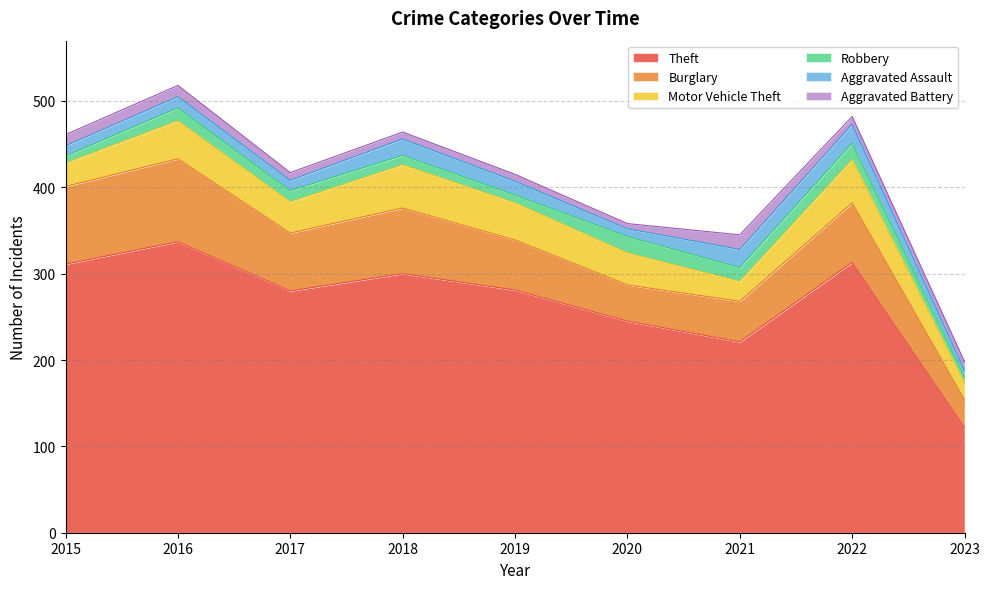

Reading right to left, list all the values displayed in this chart.

Theft: 122	313	221	245	281	300	280	337	311
Burglary: 32	69	47	42	58	76	67	96	90
Motor Vehicle Theft: 19	50	23	37	43	50	36	44	27
Robbery: 7	19	16	19	9	11	13	15	8
Aggravated Assault: 8	22	21	9	16	19	12	13	12
Aggravated Battery: 10	9	17	6	8	8	9	13	13